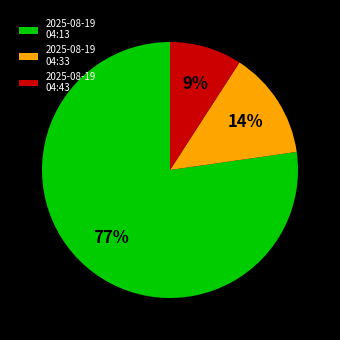

Which category has the smallest portion of the pie?

2025-08-19 04:43